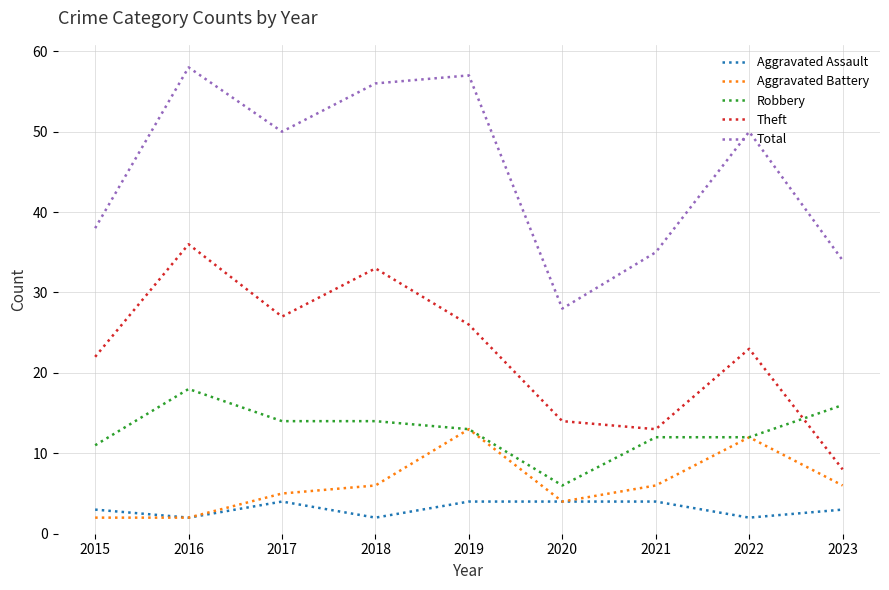

Read the Theft value at 2017, to the nearest 5.

25